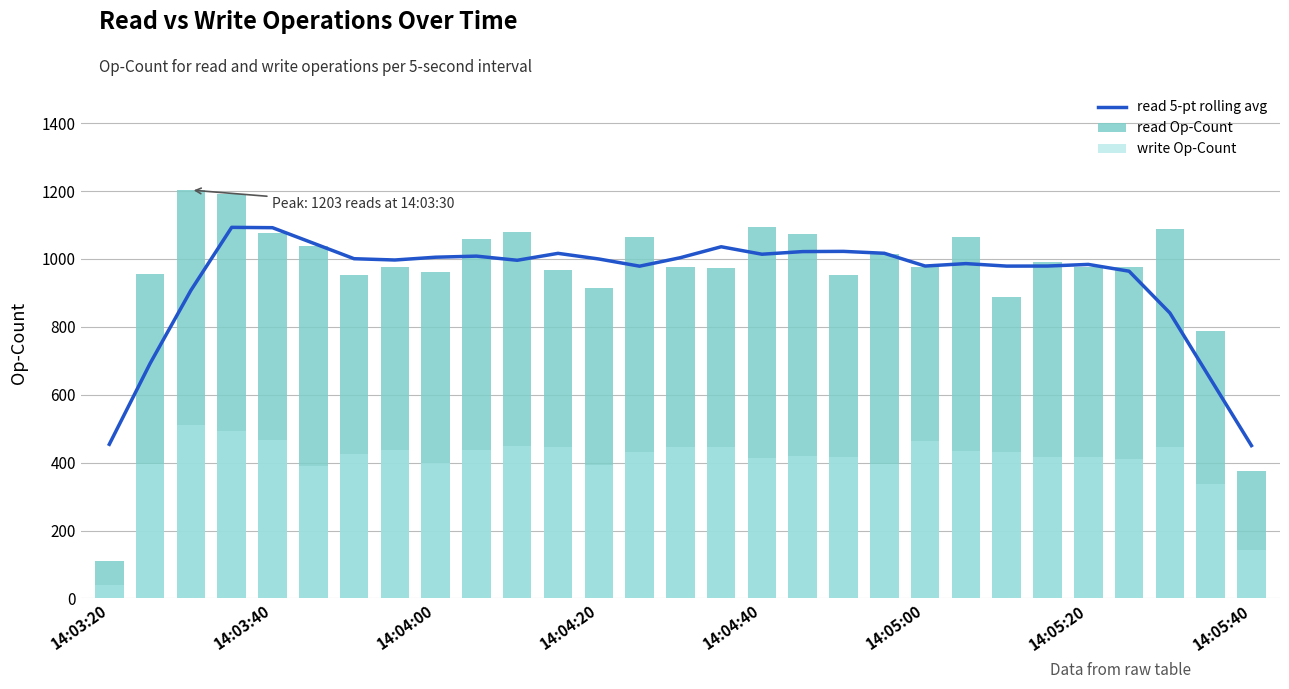

What is the difference between the maximum and second lowest values in the write Op-Count series?

367.0